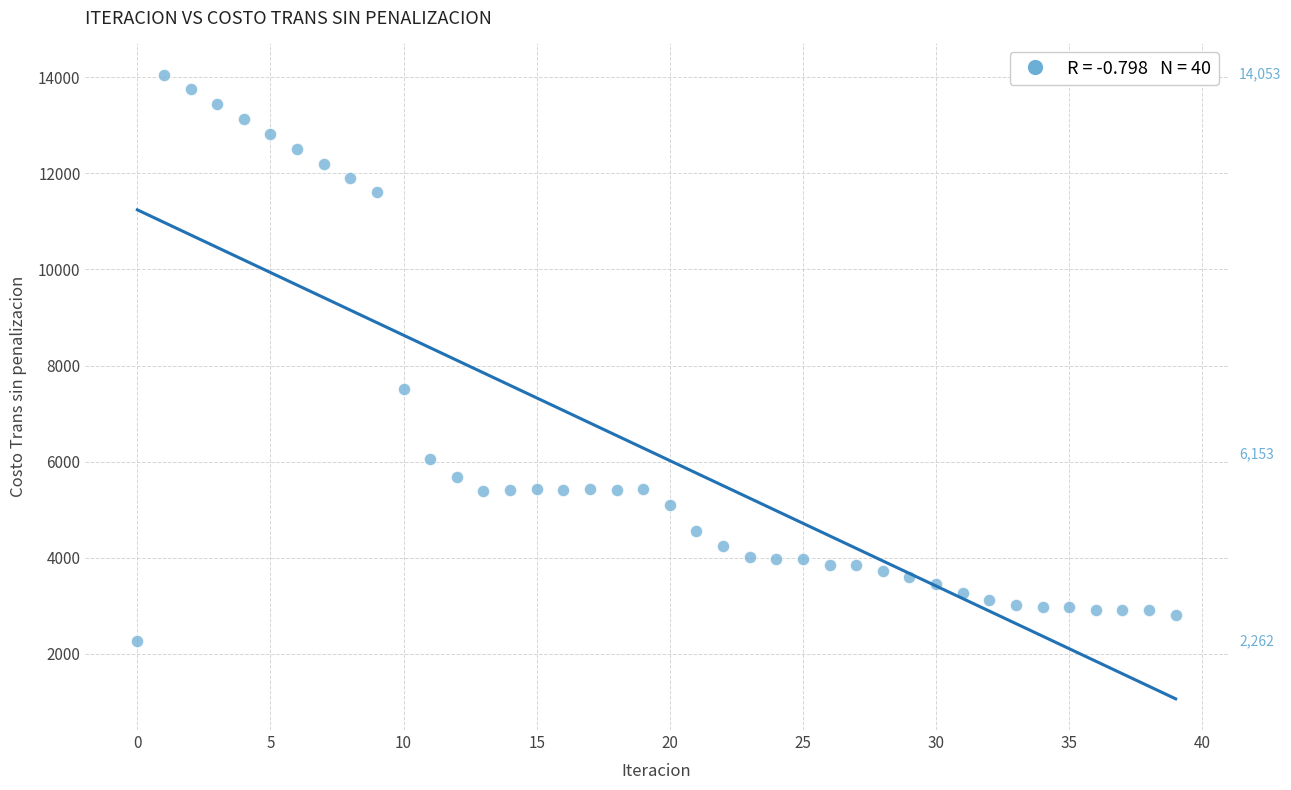

What Y value in the scatter plot is closest to 8157?

7502.4